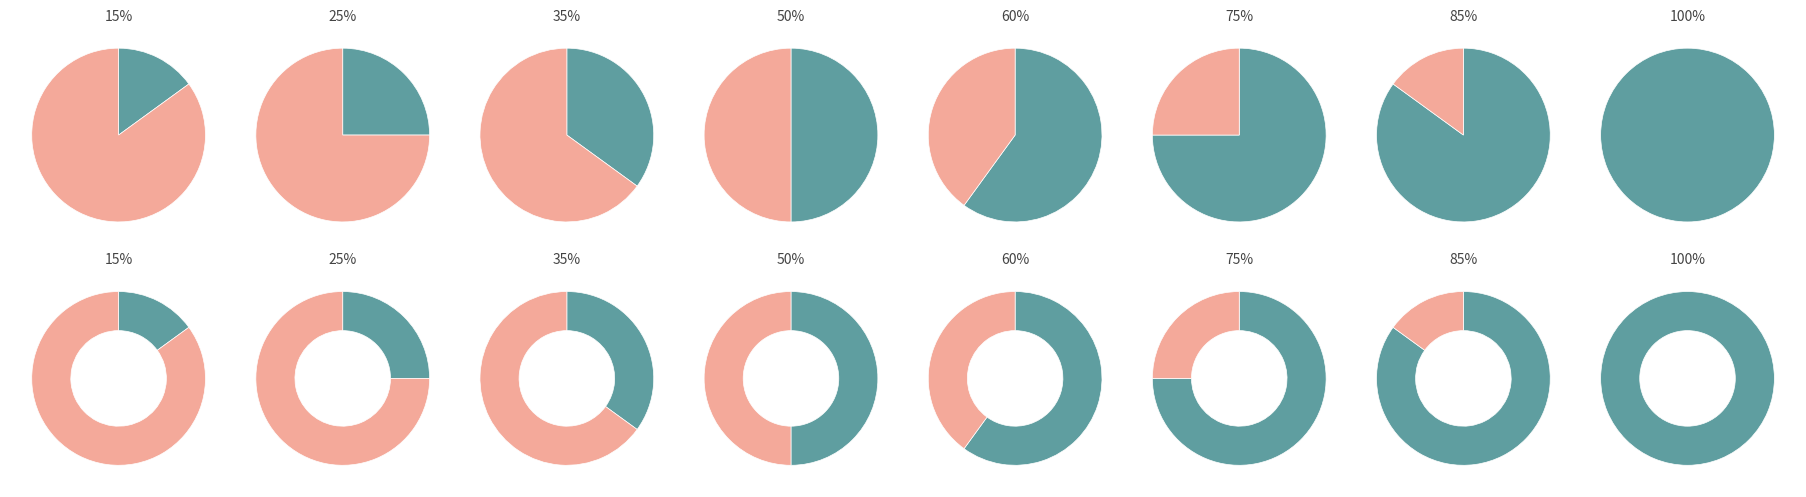

To the nearest percent, what percentage of the pie is 60%?

13%